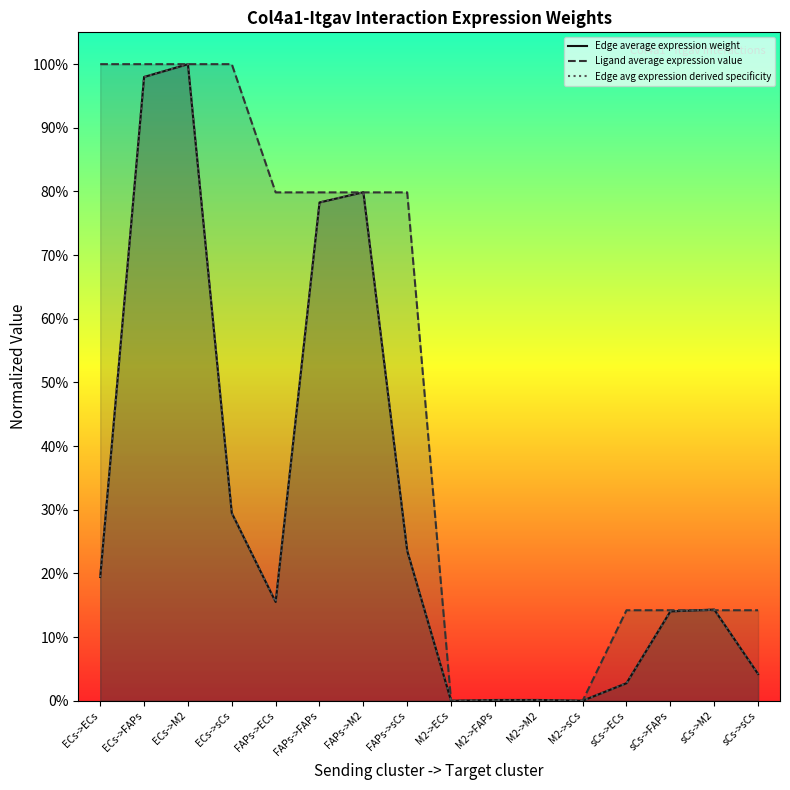

List the labels in order of Edge average expression weight value, smallest first.

M2->ECs, M2->sCs, M2->FAPs, M2->M2, sCs->ECs, sCs->sCs, sCs->FAPs, sCs->M2, FAPs->ECs, ECs->ECs, FAPs->sCs, ECs->sCs, FAPs->FAPs, FAPs->M2, ECs->FAPs, ECs->M2